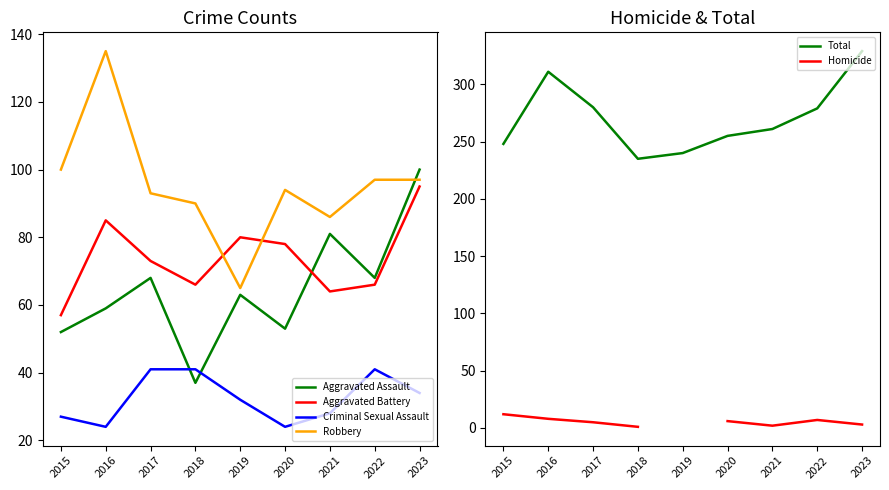

Does the chart have visible grid lines?

No